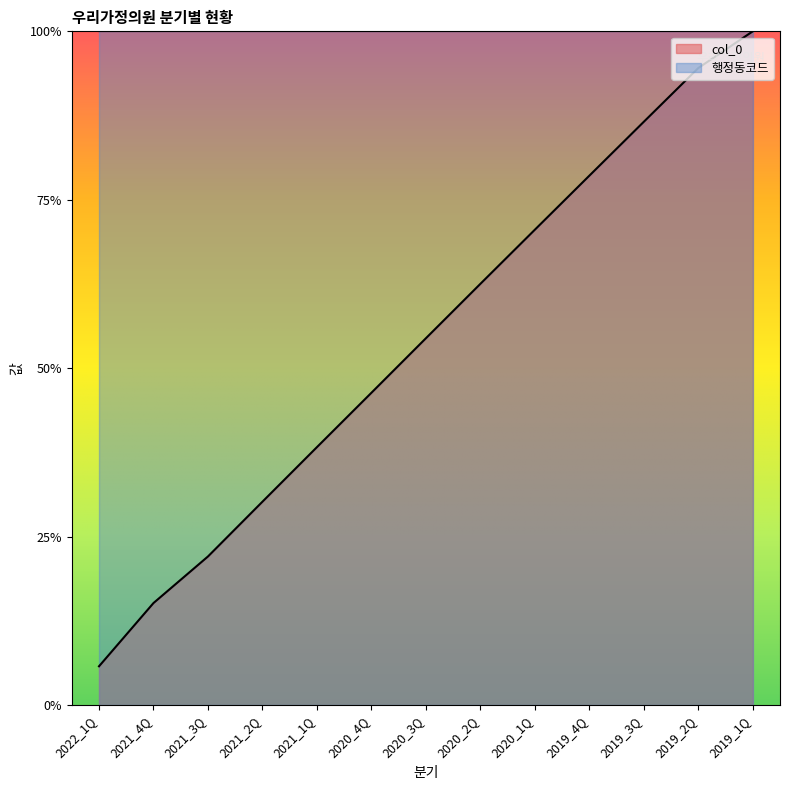

Which has a higher value, 2019_4Q or 2021_1Q?

2019_4Q